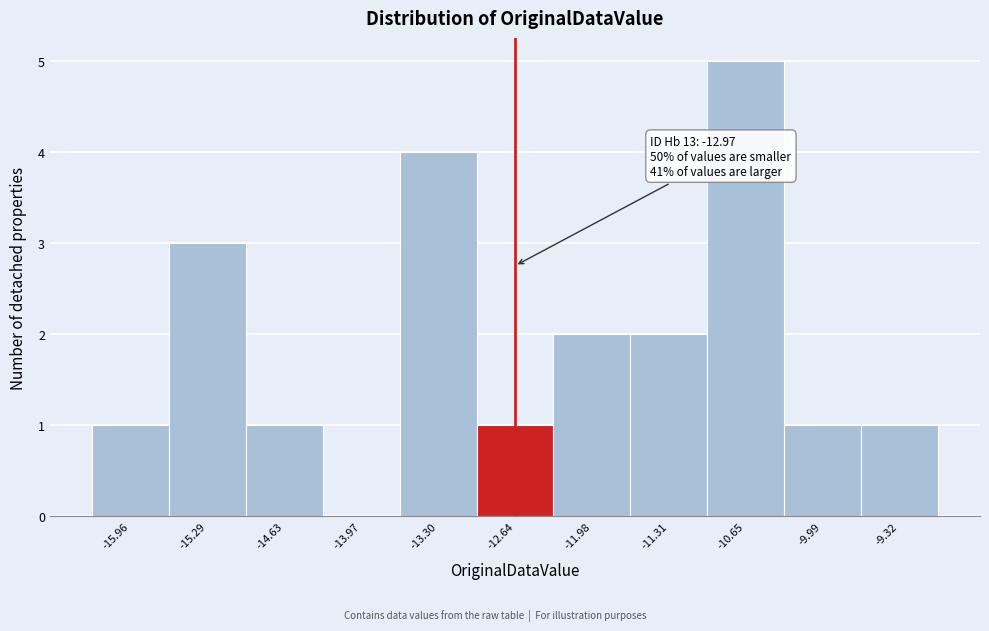

Which range on the x-axis has the tallest bar?

-11.0 to -10.3